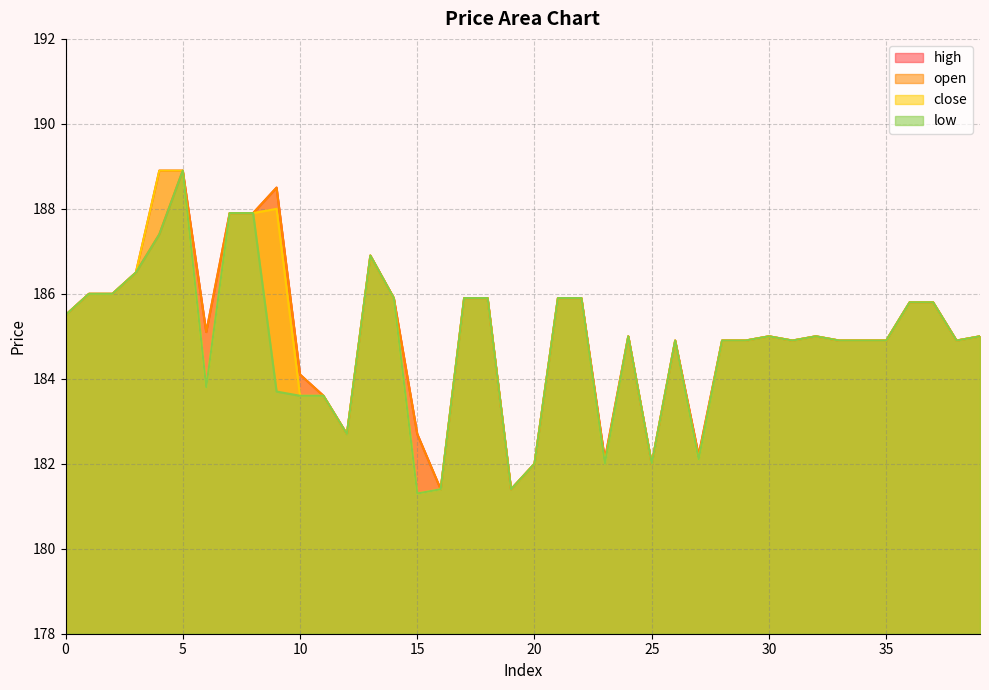

What are all the series names shown in the legend?

high, open, close, low